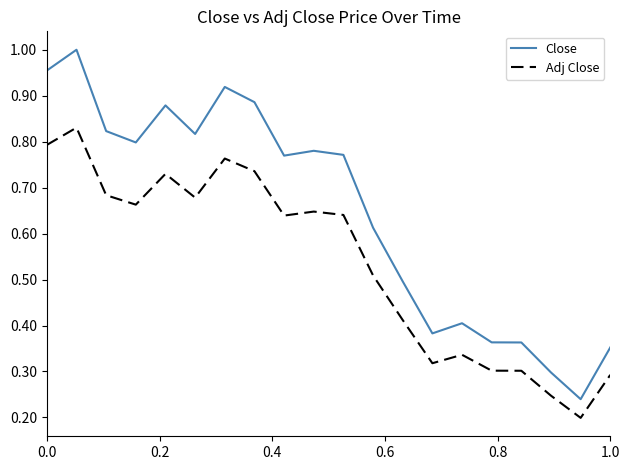

Which series has the widest spread of values?

Close